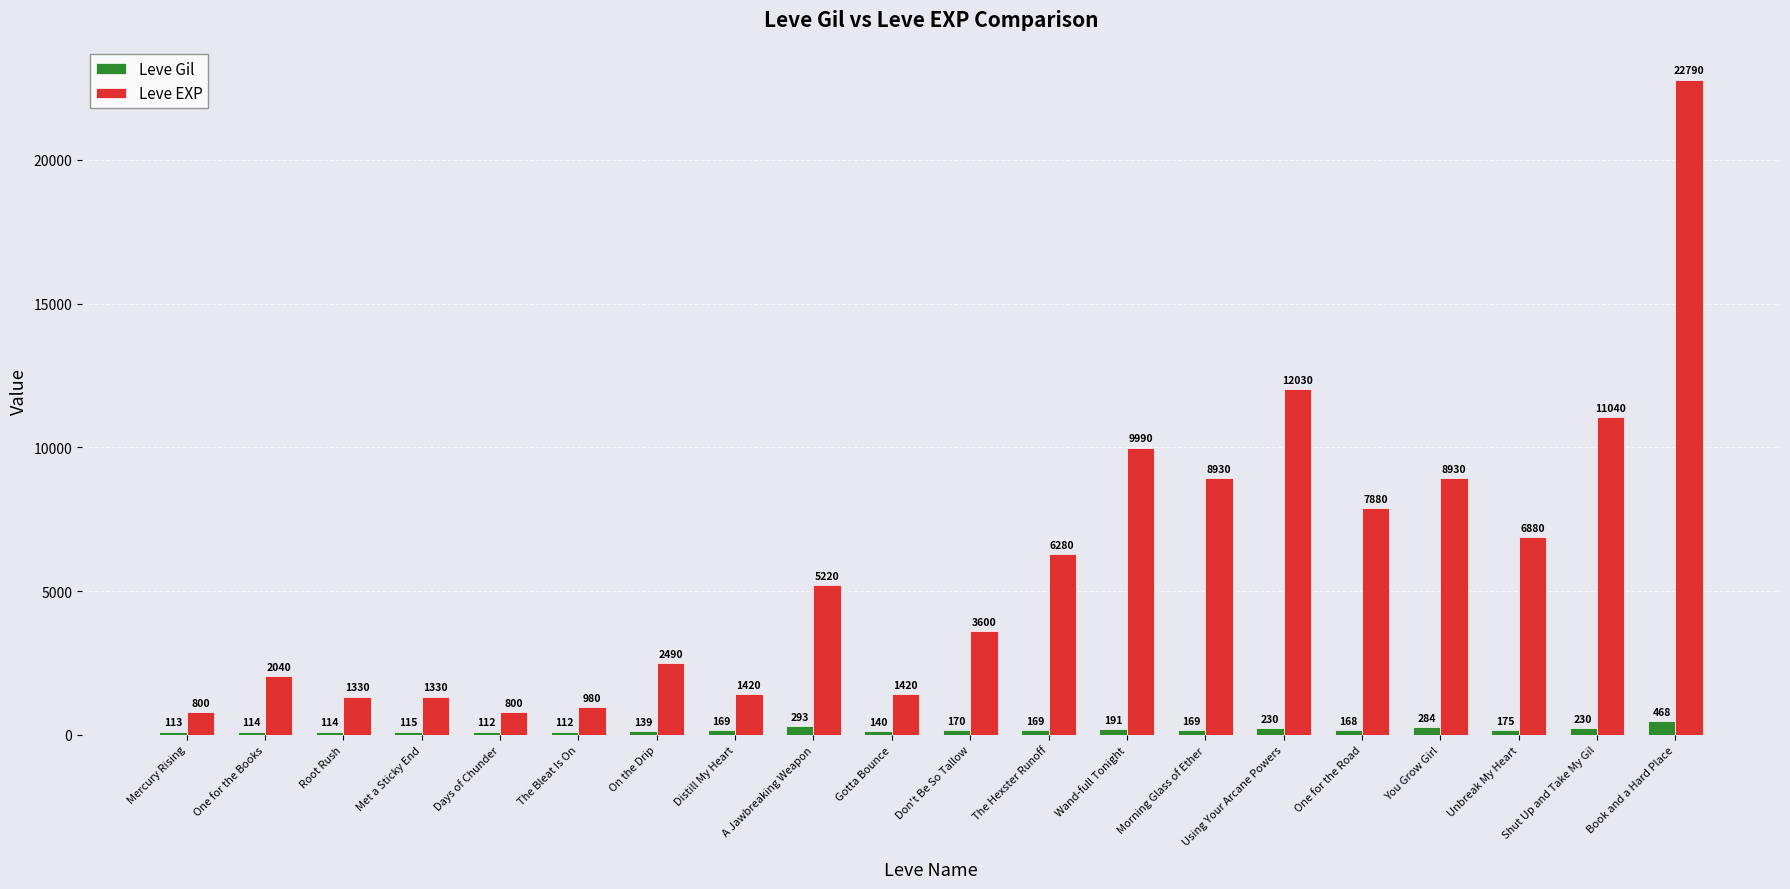

Reading left to right, extract all data points from this chart.

Leve Gil: Mercury Rising=113	One for the Books=114	Root Rush=114	Met a Sticky End=115	Days of Chunder=112	The Bleat Is On=112	On the Drip=139	Distill My Heart=169	A Jawbreaking Weapon=293	Gotta Bounce=140	Don't Be So Tallow=170	The Hexster Runoff=169	Wand-full Tonight=191	Morning Glass of Ether=169	Using Your Arcane Powers=230	One for the Road=168	You Grow Girl=284	Unbreak My Heart=175	Shut Up and Take My Gil=230	Book and a Hard Place=468
Leve EXP: Mercury Rising=800	One for the Books=2040	Root Rush=1330	Met a Sticky End=1330	Days of Chunder=800	The Bleat Is On=980	On the Drip=2490	Distill My Heart=1420	A Jawbreaking Weapon=5220	Gotta Bounce=1420	Don't Be So Tallow=3600	The Hexster Runoff=6280	Wand-full Tonight=9990	Morning Glass of Ether=8930	Using Your Arcane Powers=12030	One for the Road=7880	You Grow Girl=8930	Unbreak My Heart=6880	Shut Up and Take My Gil=11040	Book and a Hard Place=22790